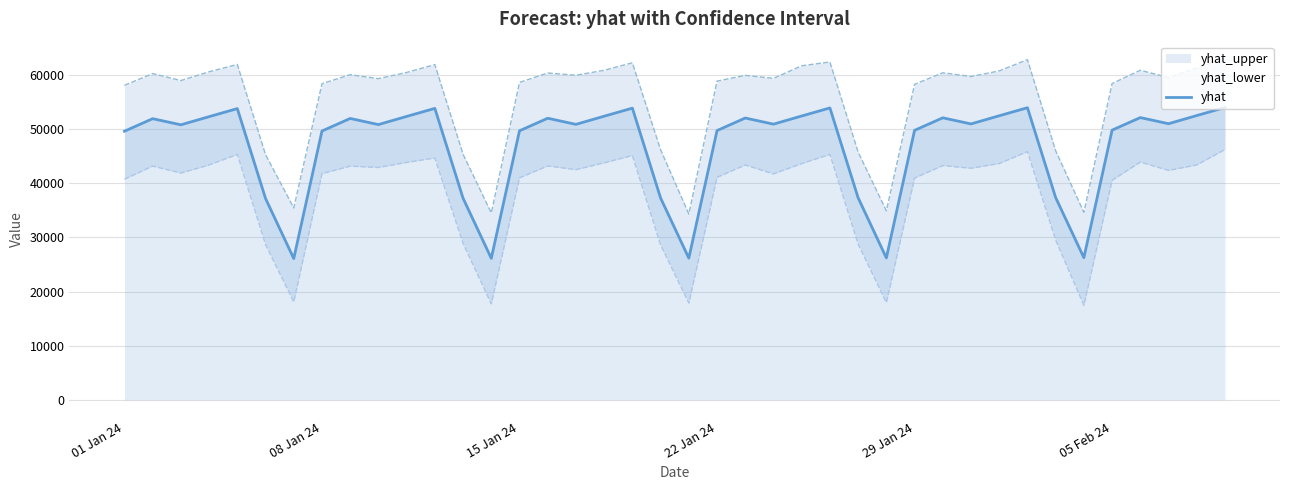

What is the minimum value for yhat?

26083.5